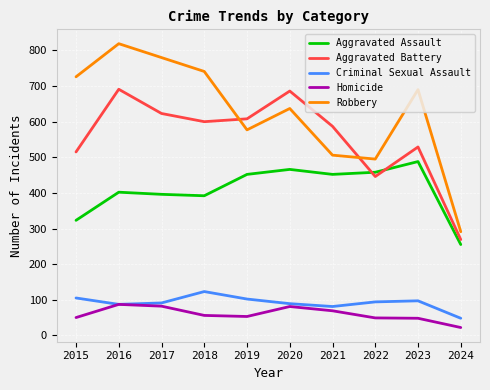

Which series has the largest total across all categories?

Robbery